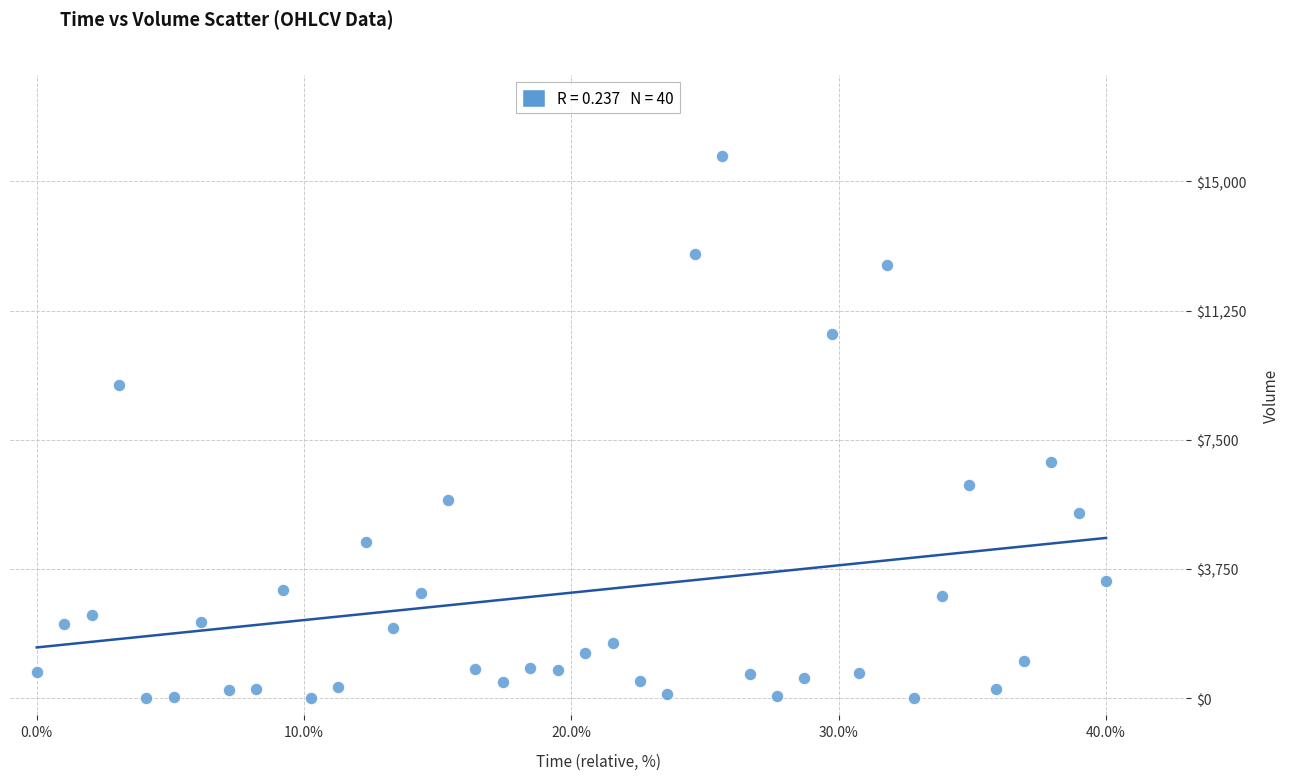

What is the range of X values (max minus min)?

40.0